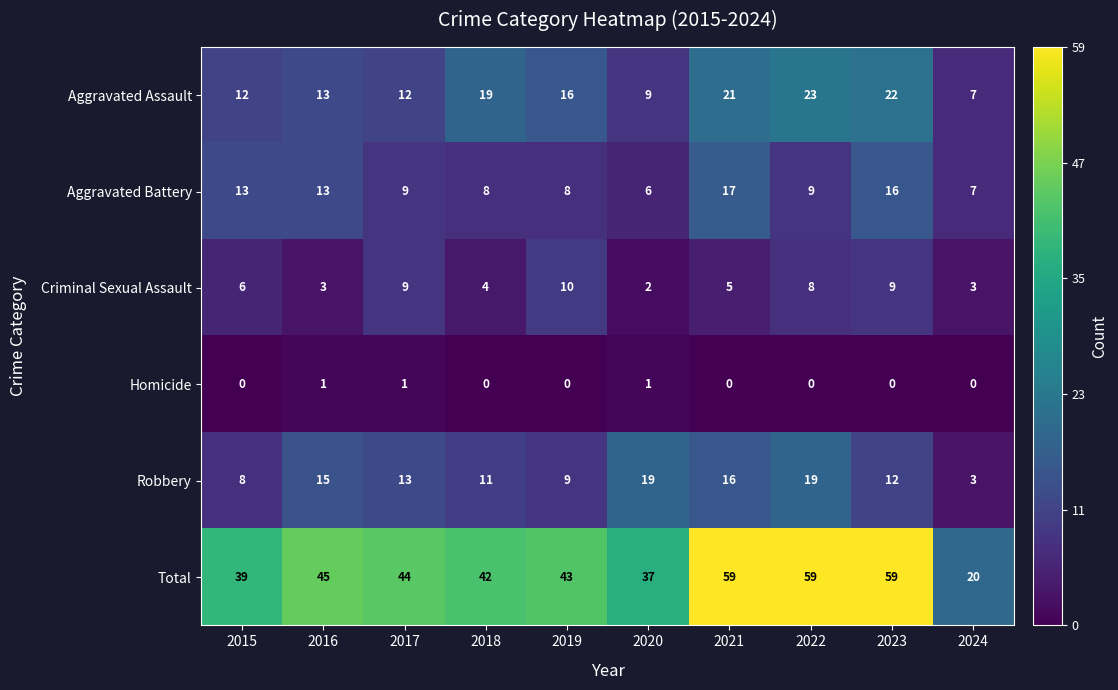

The Criminal Sexual Assault series shows 5 at 2016. True or false?

False